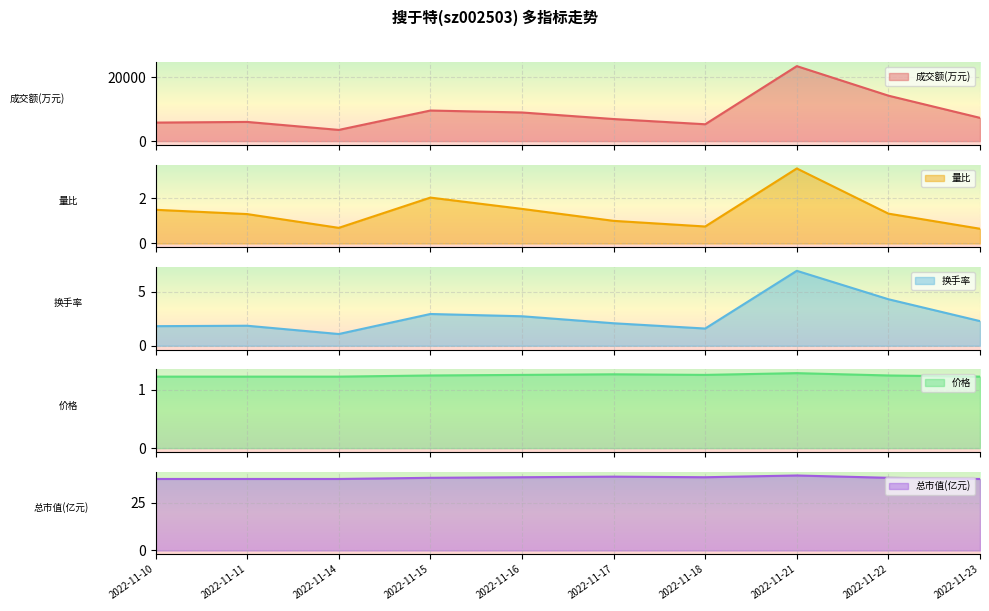

True or false: 总市值(亿元) and 价格 intersect in this chart.

False